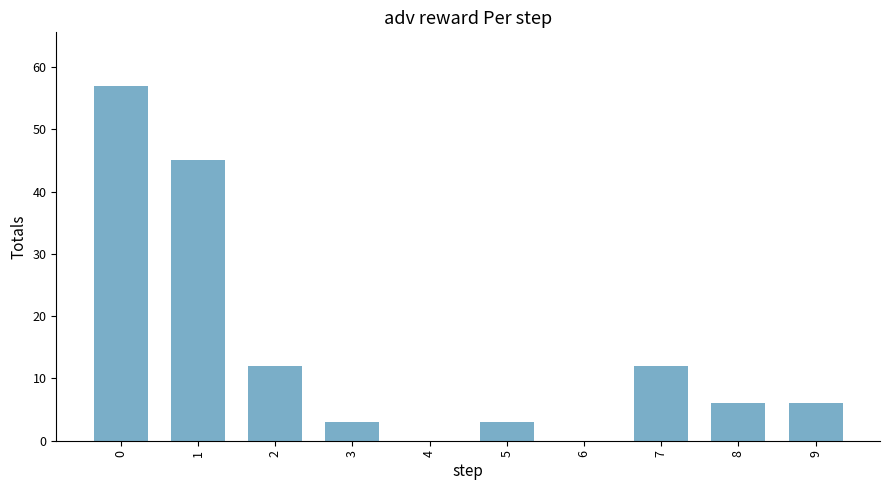

Reading left to right, what are all the values shown in this chart?

57	45	12	3	0	3	0	12	6	6